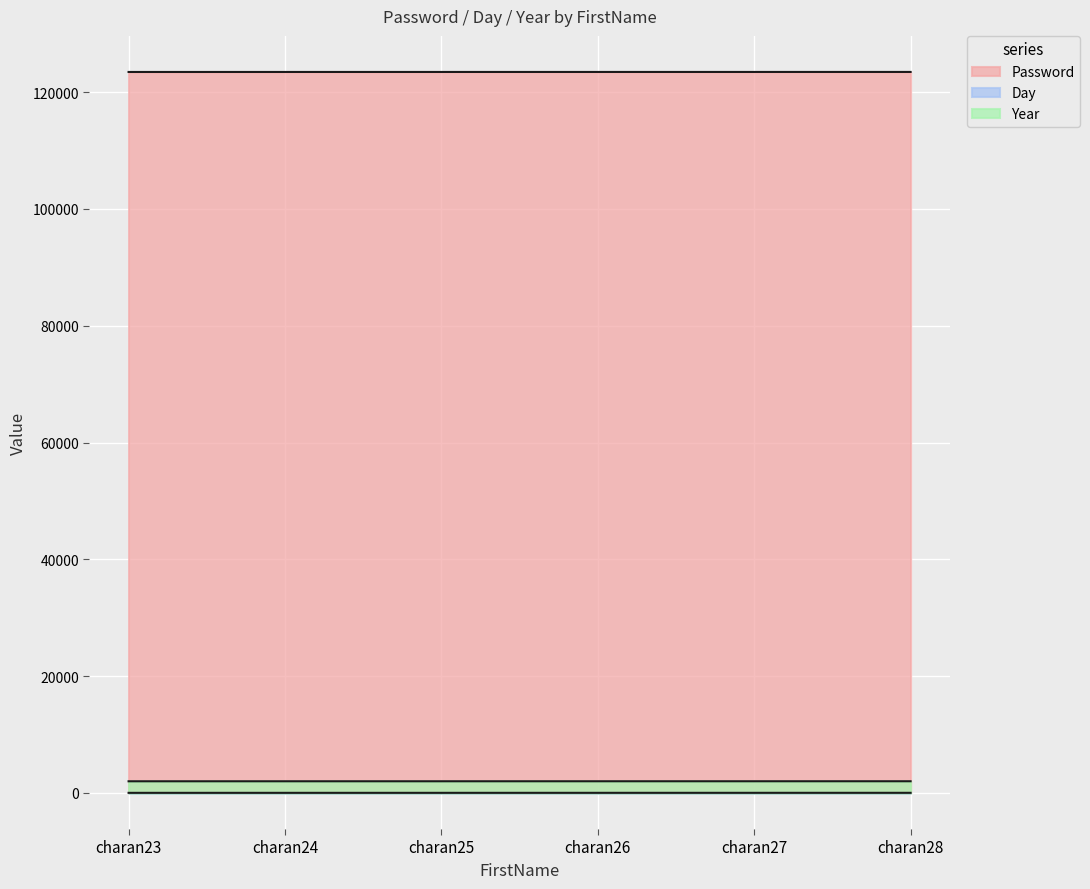

True or false: Year and Day cross at least once.

False